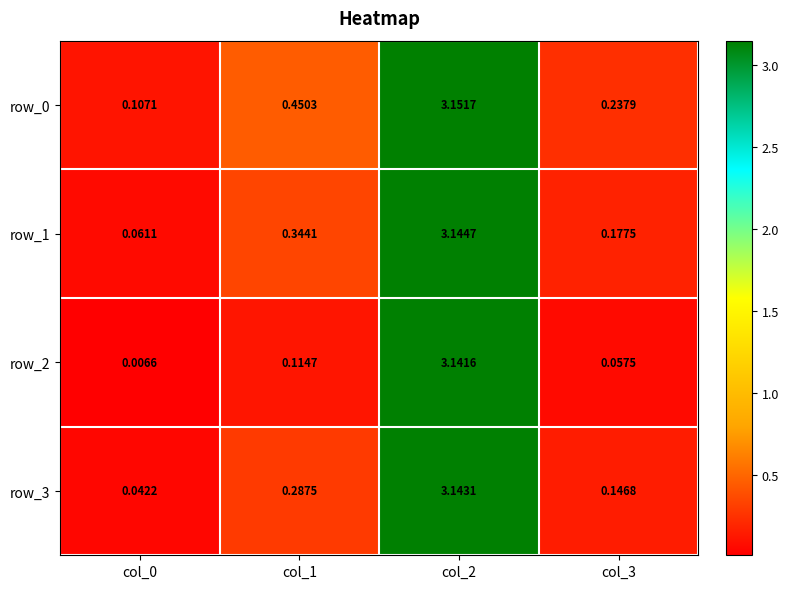

Is the value of row_1 at col_0 greater than the value of row_3 at col_0?

Yes